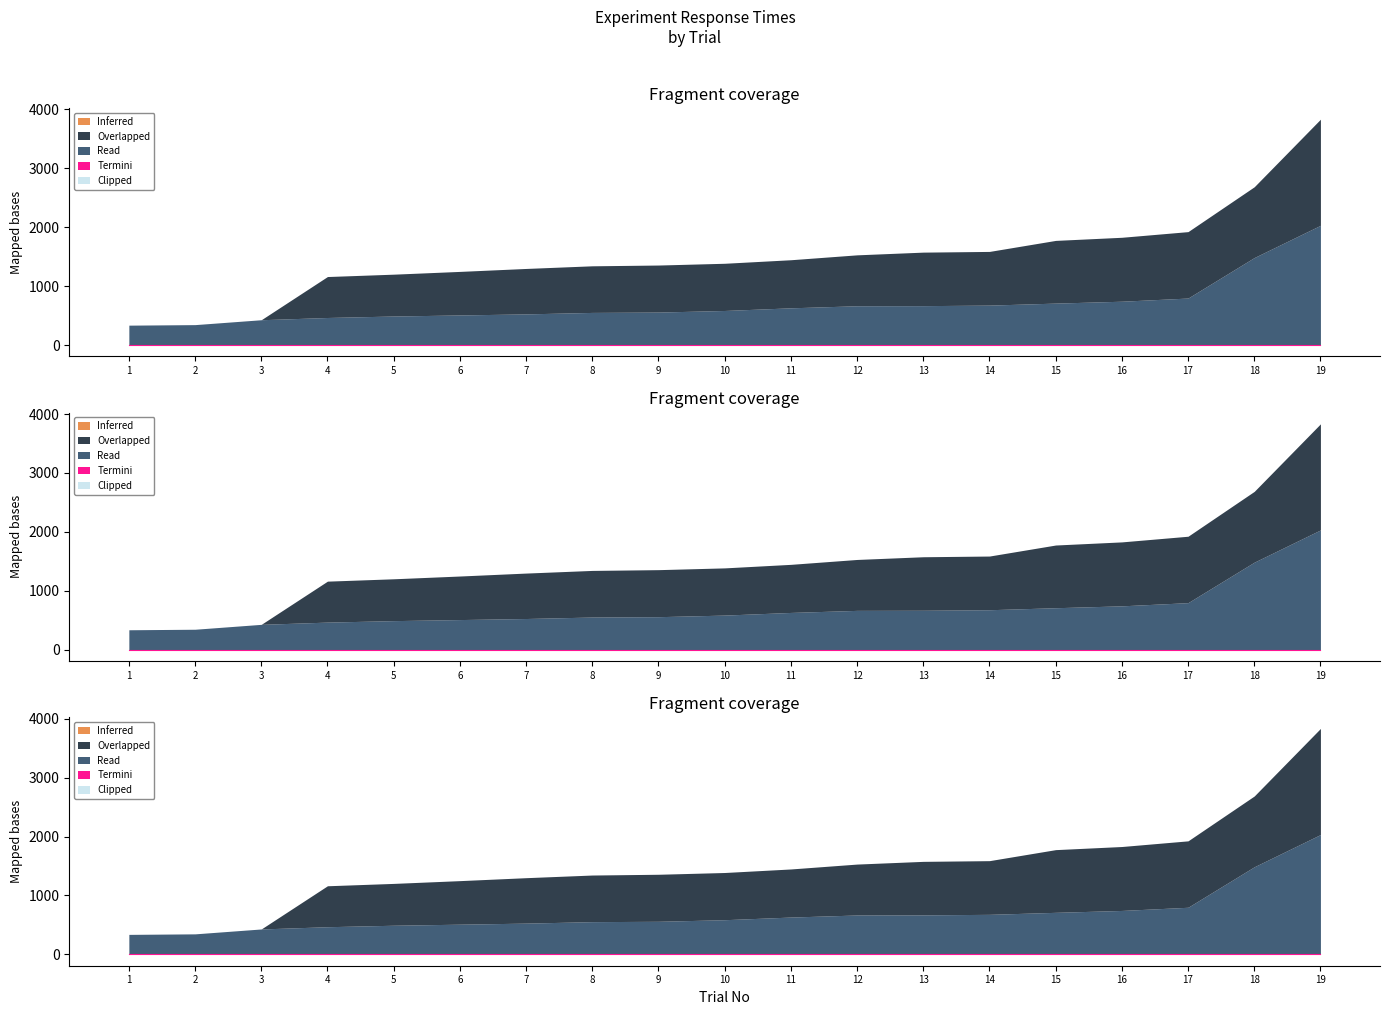

Reading left to right, extract all data points from this chart.

Inferred: 1=0	2=0	3=0	4=0	5=0	6=0	7=0	8=0	9=0	10=0	11=0	12=0	13=0	14=0	15=0	16=0	17=0	18=0	19=0
Overlapped: 1=0	2=0	3=0	4=695	5=710	6=739	7=771	8=791	9=798	10=801	11=816	12=864	13=908	14=911	15=1064	16=1085	17=1127	18=1201	19=1800
Read: 1=340	2=349	3=432	4=470	5=495	6=513	7=531	8=556	9=562	10=589	11=634	12=669	13=671	14=680	15=714	16=746	17=800	18=1487	19=2034
Termini: 1=0	2=0	3=0	4=0	5=0	6=0	7=0	8=0	9=0	10=0	11=0	12=0	13=0	14=0	15=0	16=0	17=0	18=0	19=0
Clipped: 1=0	2=0	3=0	4=0	5=0	6=0	7=0	8=0	9=0	10=0	11=0	12=0	13=0	14=0	15=0	16=0	17=0	18=0	19=0